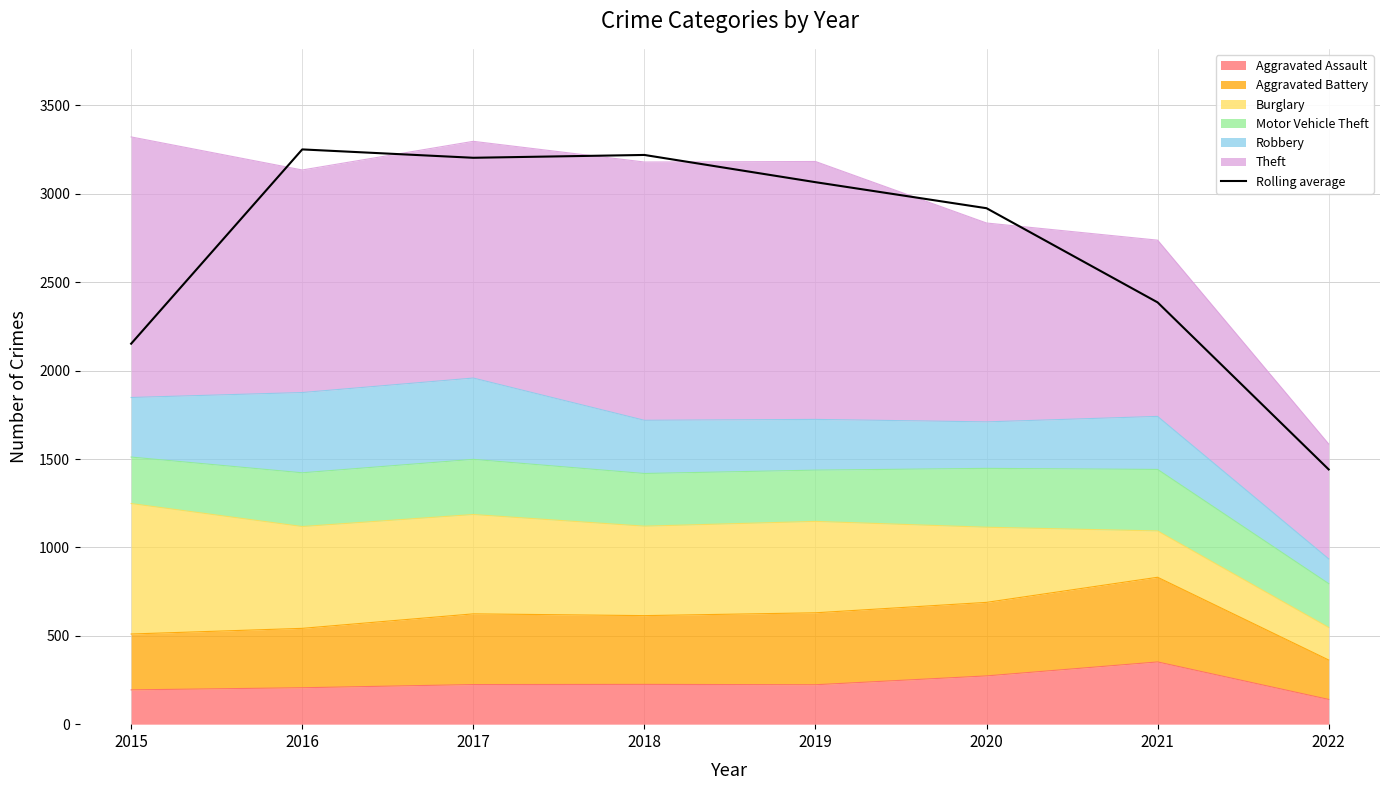

What is the difference between the maximum and minimum values?

1810.3